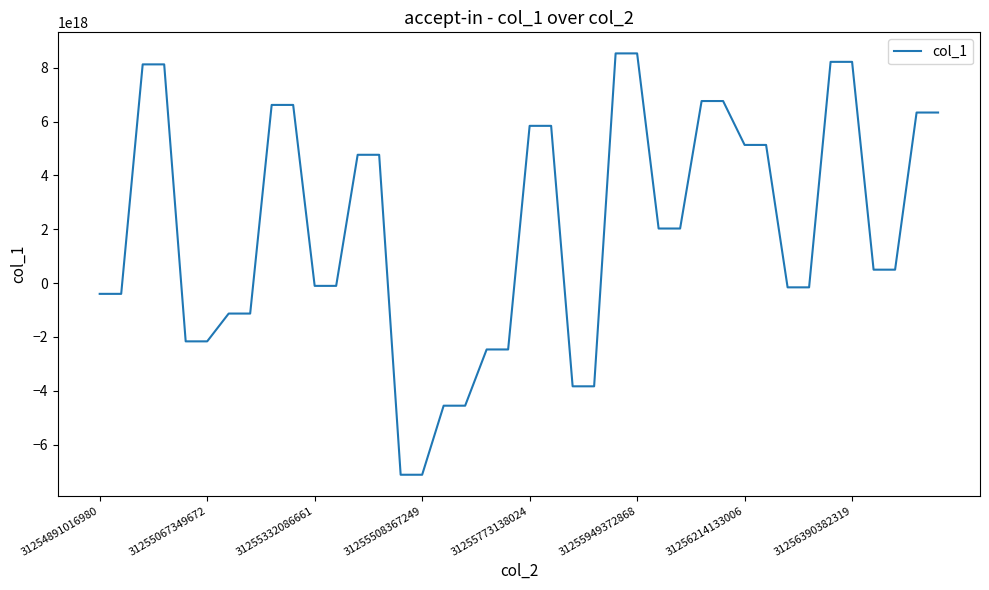

How many lines are shown in the chart?

1